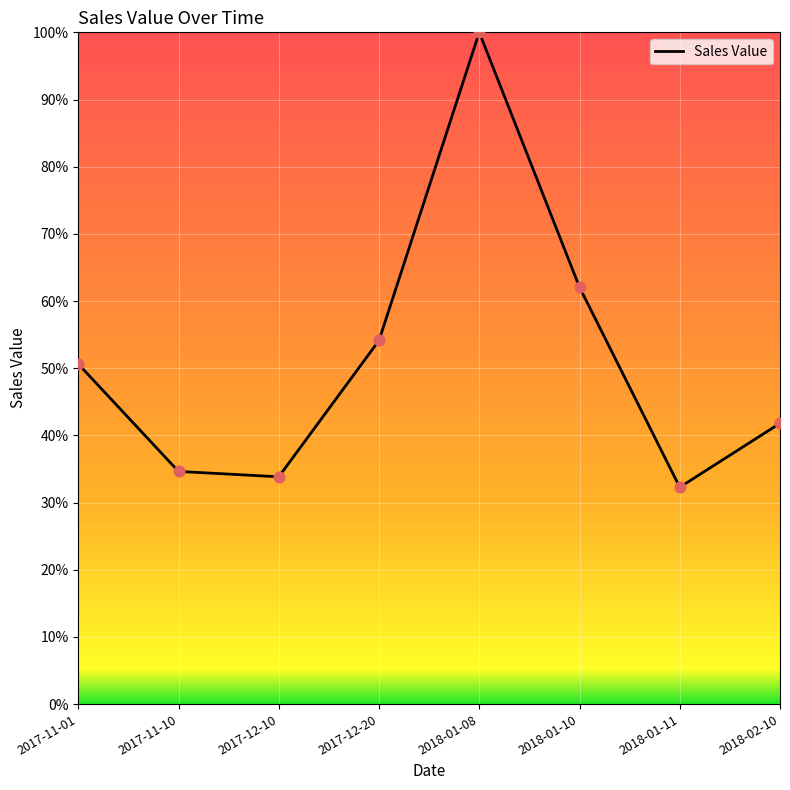

What is the change in value from 2017-11-01 to 2017-12-10?

-16.8